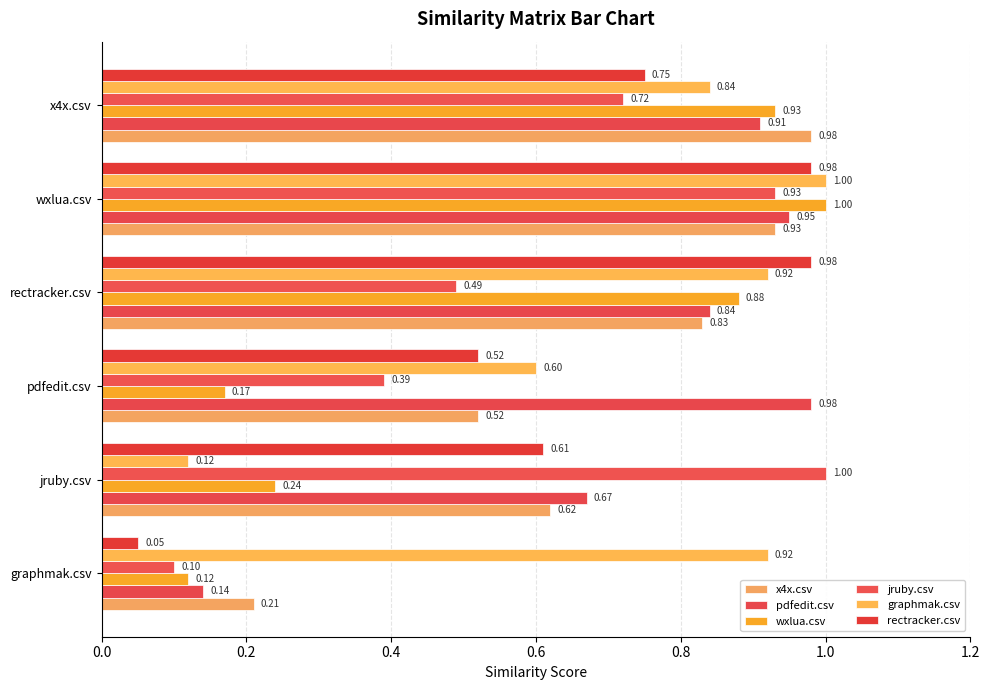

How many categories are shown in the chart?

6